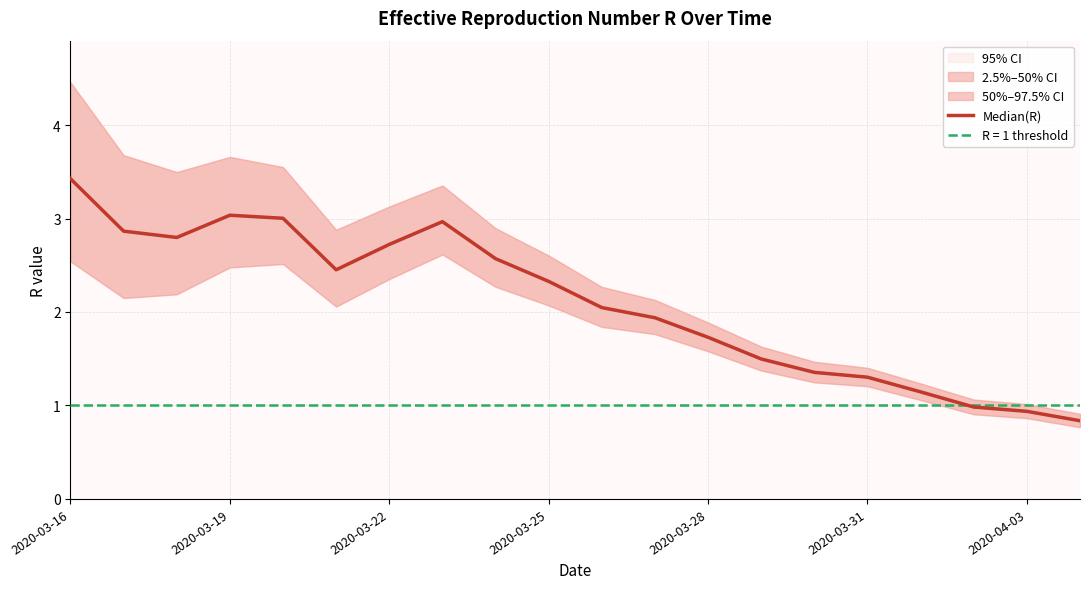

What is the change in value from 11 to 15?

-0.6